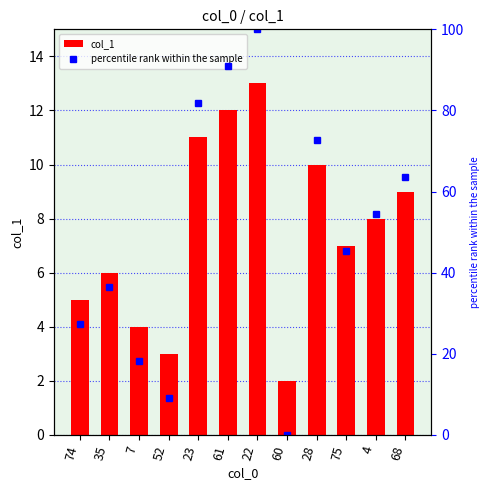

What is the greatest value displayed?

100.0